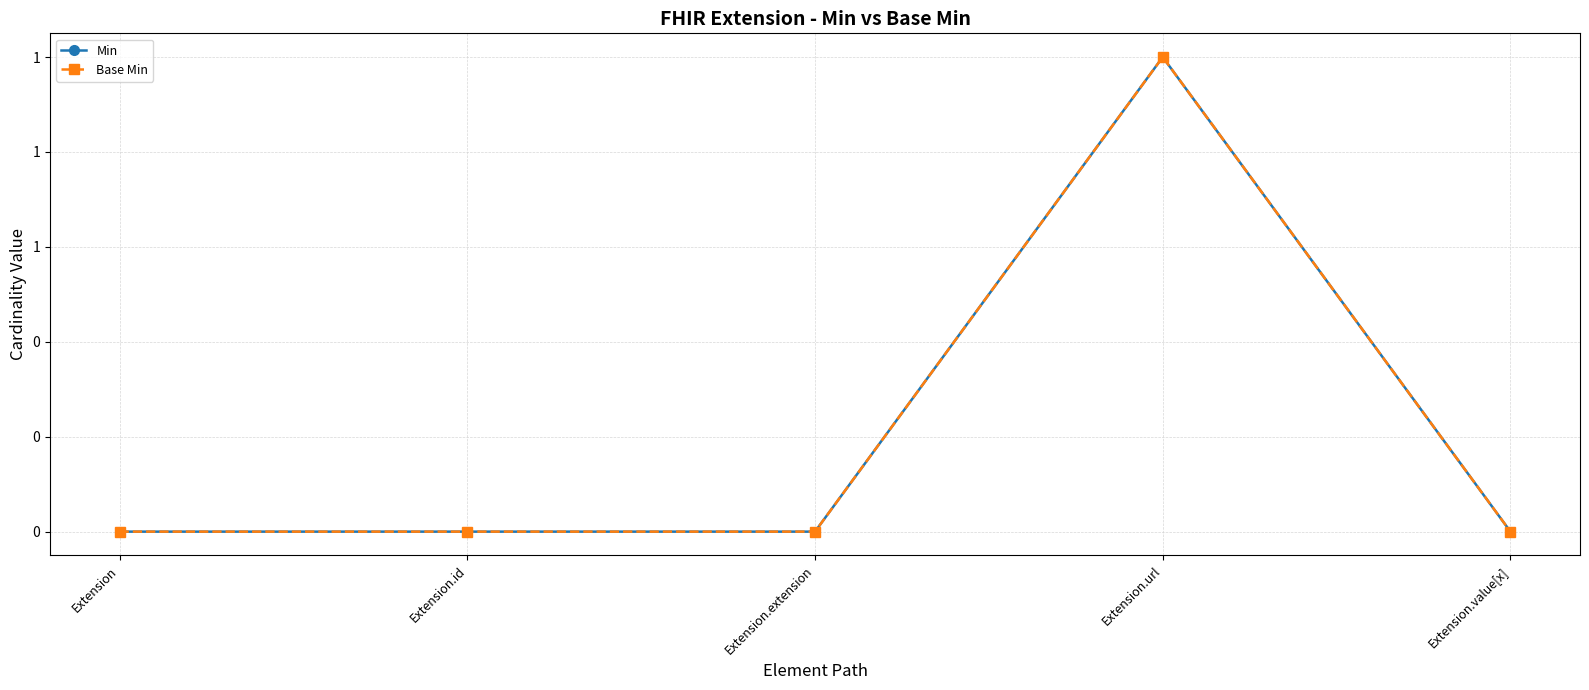

What is the label of the 4th point from the right?

Extension.id